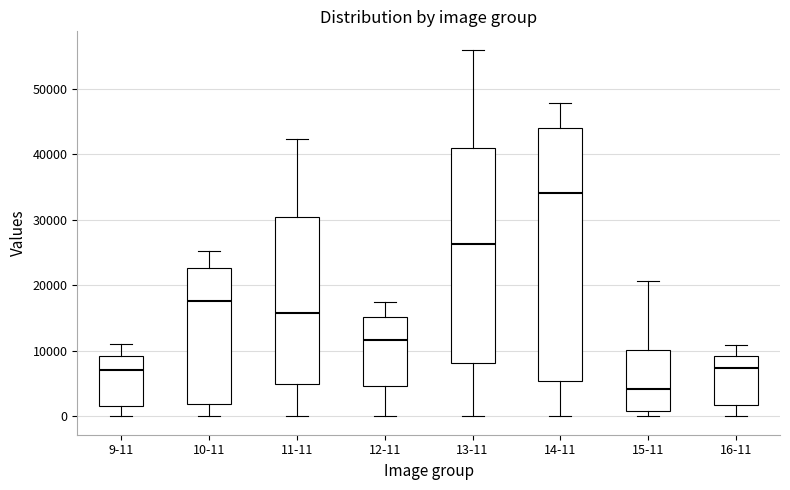

Reading left to right, transcribe this box plot: for each box, give where its median line is, the range the box spans, and where its two whiskers end, as read against the y-axis. The values are not printed on the chart, so give them approximately, as read against the axis.

9-11: median 7000, box 2000 to 9000, whiskers 0 to 11000
10-11: median 18000, box 2000 to 23000, whiskers 0 to 25000
11-11: median 16000, box 5000 to 30000, whiskers 0 to 42000
12-11: median 12000, box 5000 to 15000, whiskers 0 to 17000
13-11: median 26000, box 8000 to 41000, whiskers 0 to 56000
14-11: median 34000, box 5000 to 44000, whiskers 0 to 48000
15-11: median 4000, box 1000 to 10000, whiskers 0 to 21000
16-11: median 7000, box 2000 to 9000, whiskers 0 to 11000